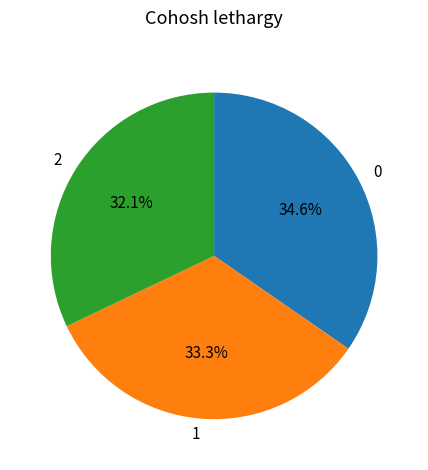

Count the number of slices in the pie.

3